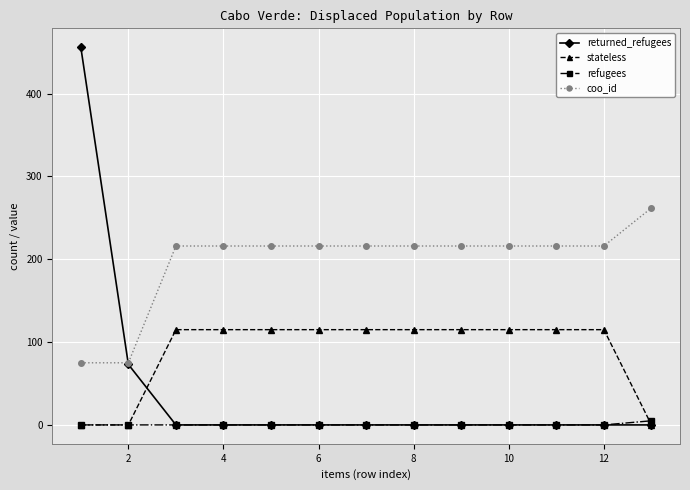

True or false: stateless and coo_id cross at least once.

False